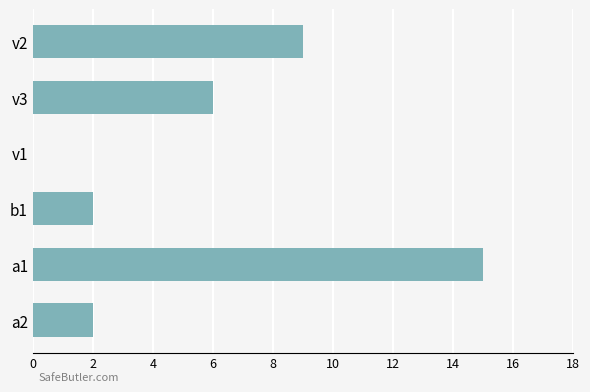

Reading bottom to top, what are all the values shown in this chart?

a2=2	a1=15	b1=2	v1=0	v3=6	v2=9